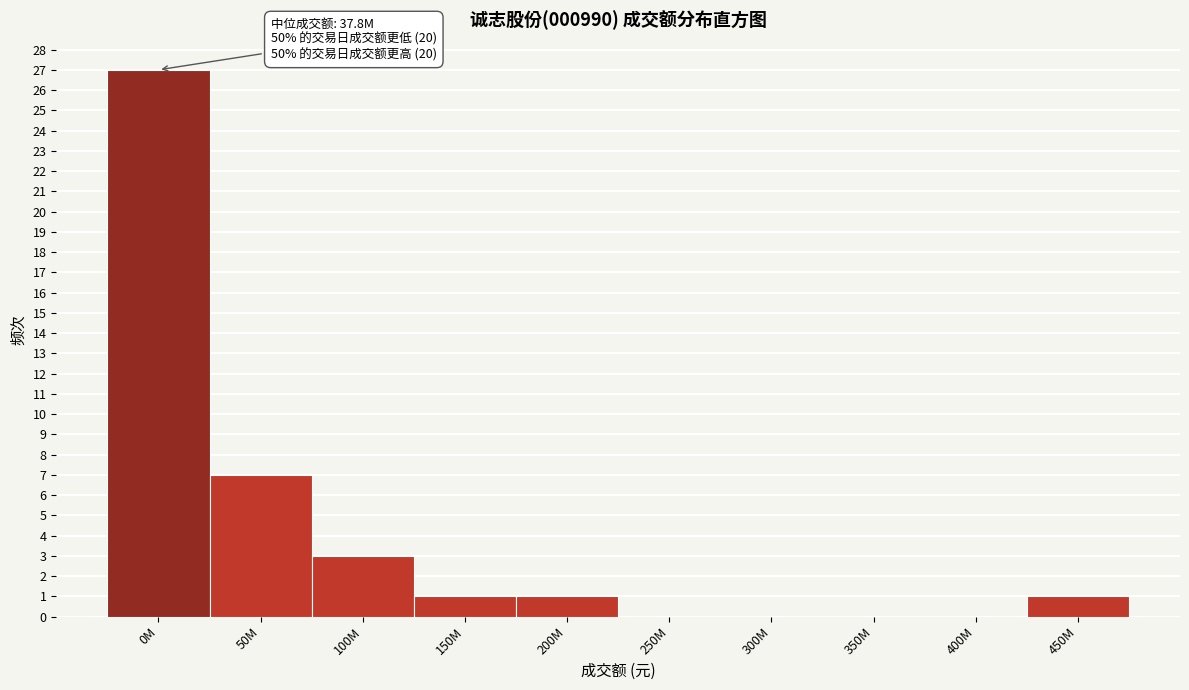

Reading left to right, extract all data points from this chart.

0M=27	50M=7	100M=3	150M=1	200M=1	250M=0	300M=0	350M=0	400M=0	450M=1